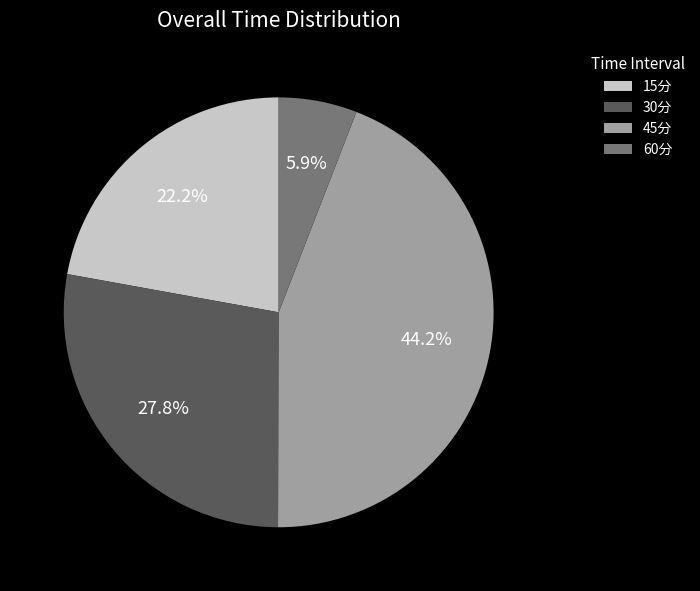

Count the number of slices in the pie.

4